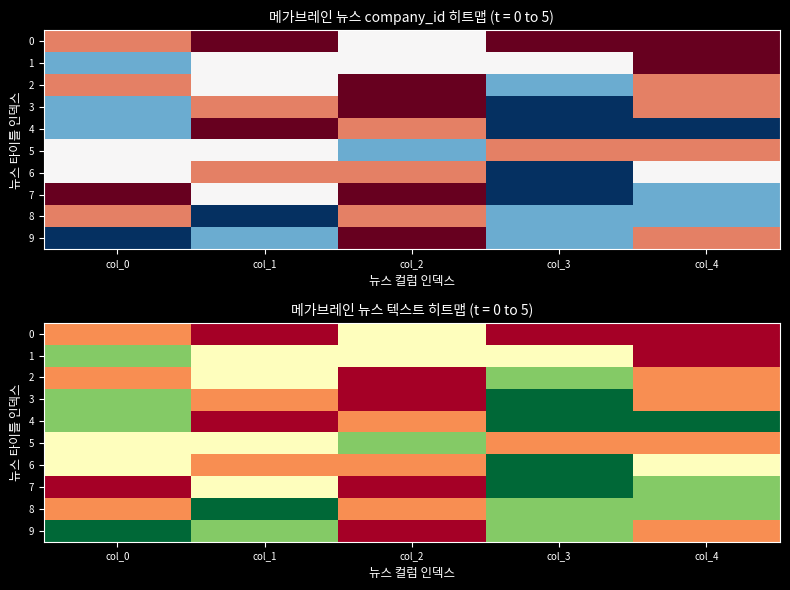

What is the sum of the 2 values at col_3 and col_2?

11998